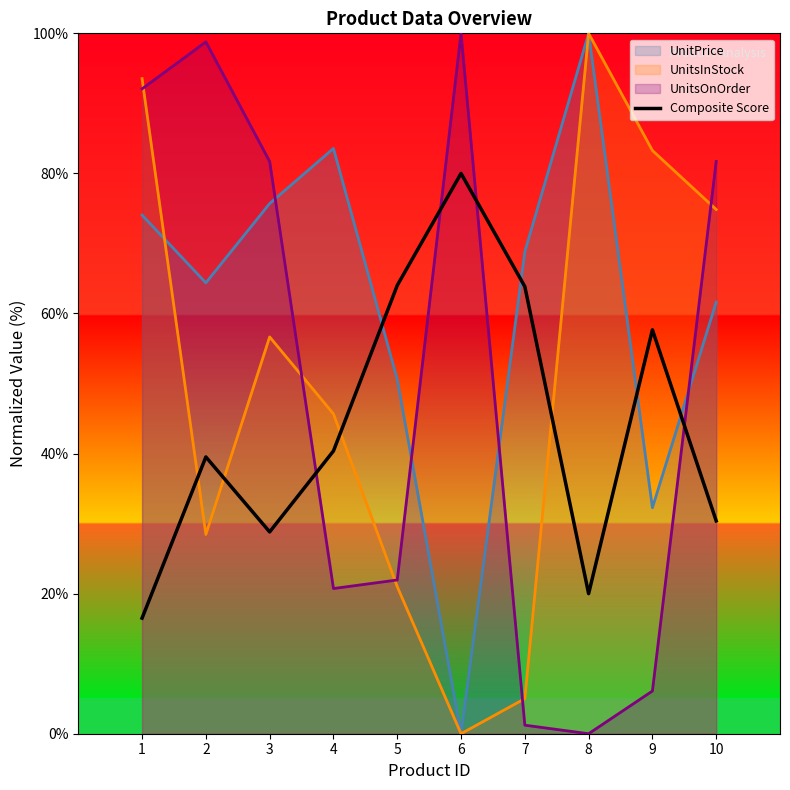

What is the smallest value displayed?

0.0